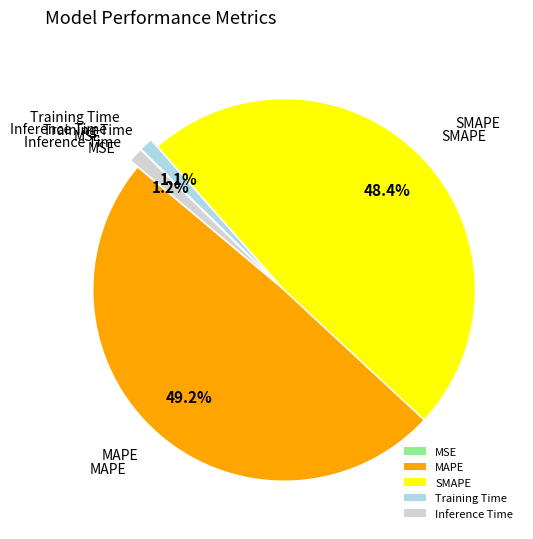

To the nearest percent, what is the combined percentage of Training Time and Inference Time?

2%